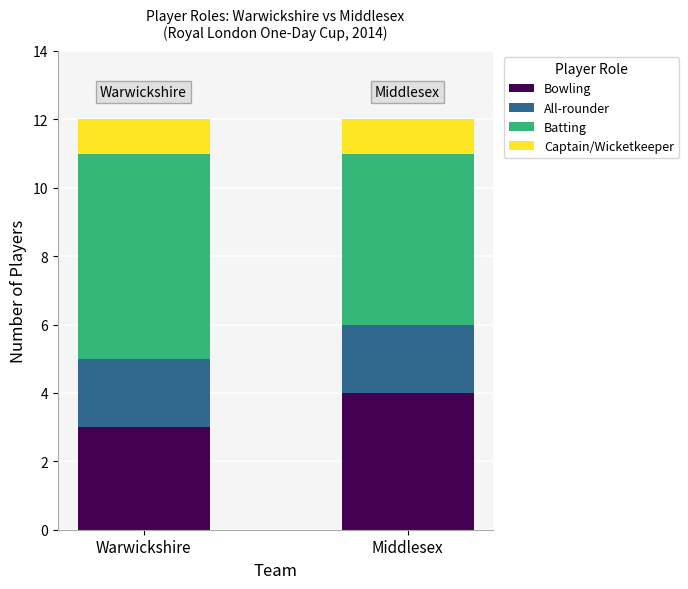

Reading left to right, transcribe the values for Bowling.

Warwickshire=3	Middlesex=4